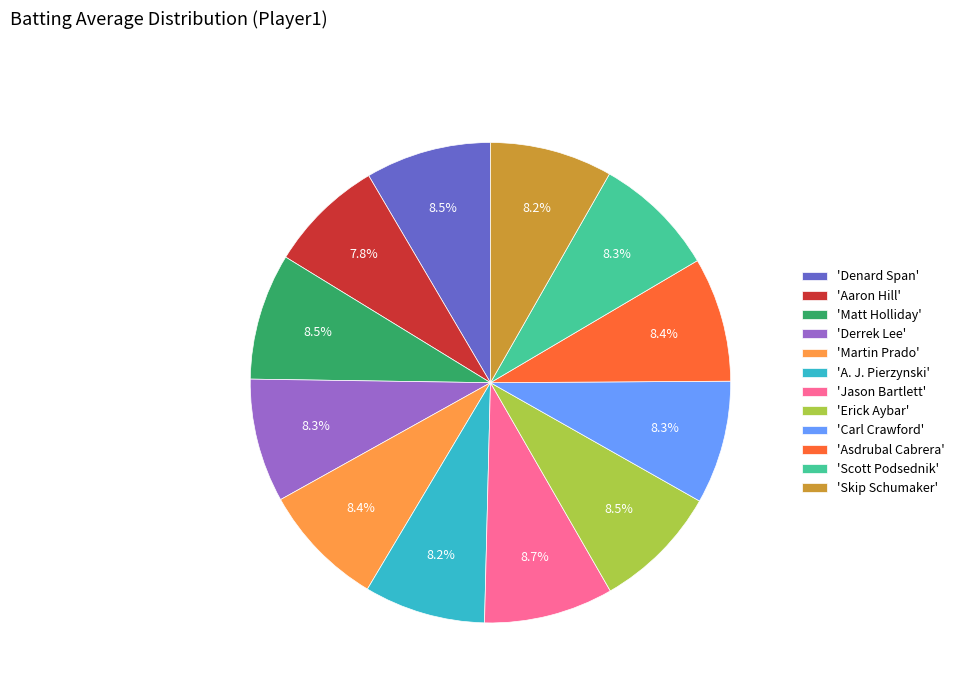

How much of the chart is everything except 'Skip Schumaker'?

91.8%